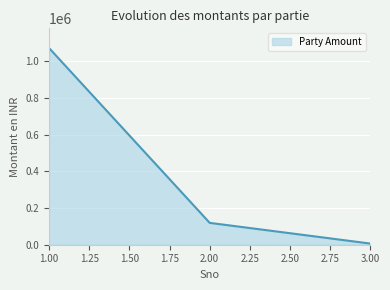

Between 2.00 and 1.00, which is larger?

1.00